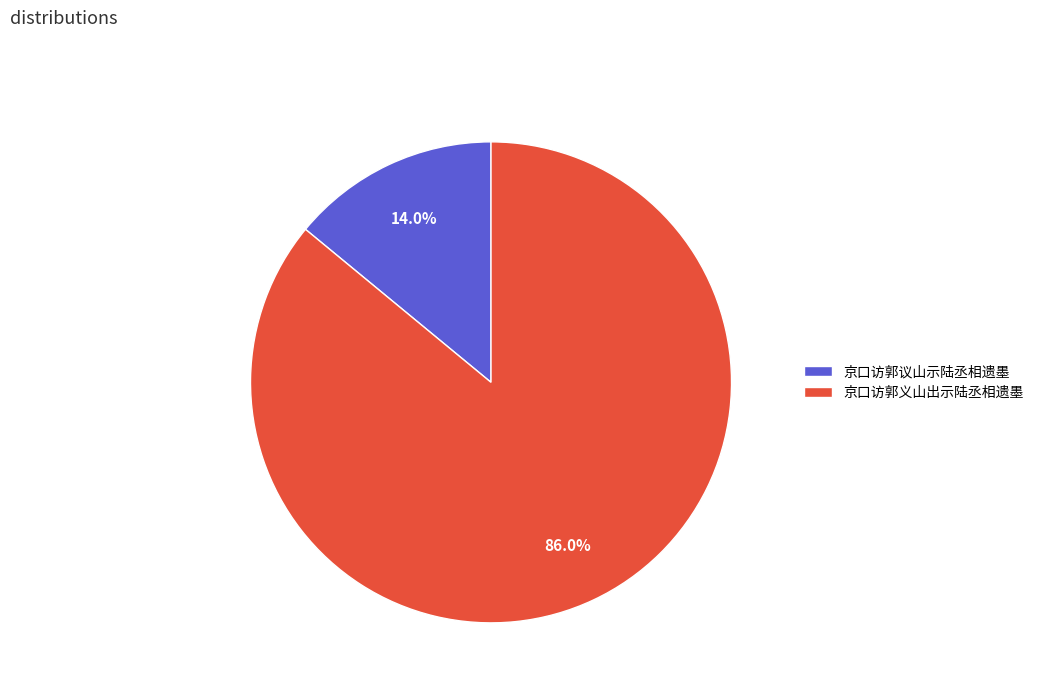

Rank the categories by value from highest to lowest.

京口访郭义山出示陆丞相遗墨, 京口访郭议山示陆丞相遗墨